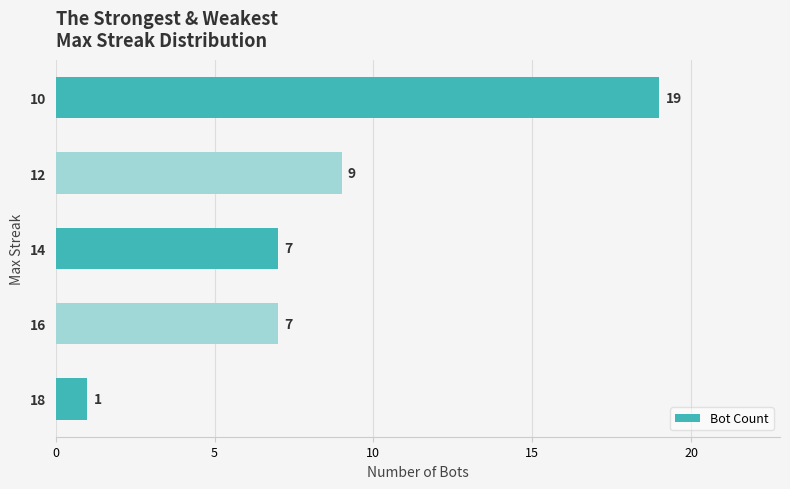

Are the bars horizontal?

Yes